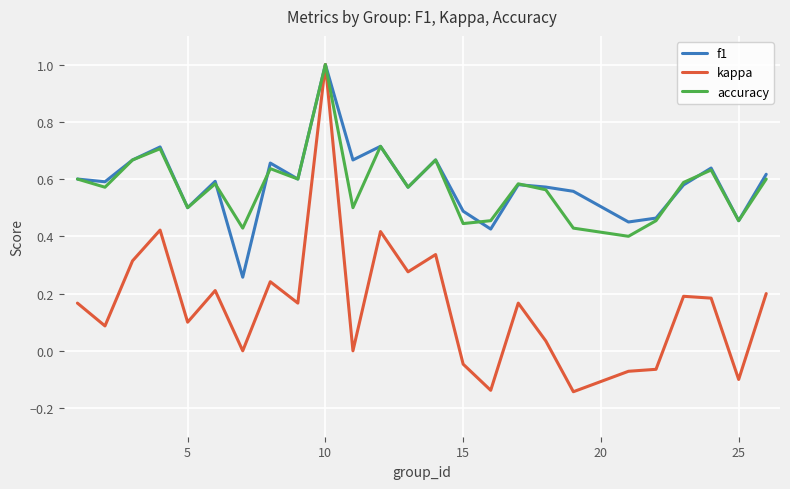

Which series has the widest spread of values?

kappa